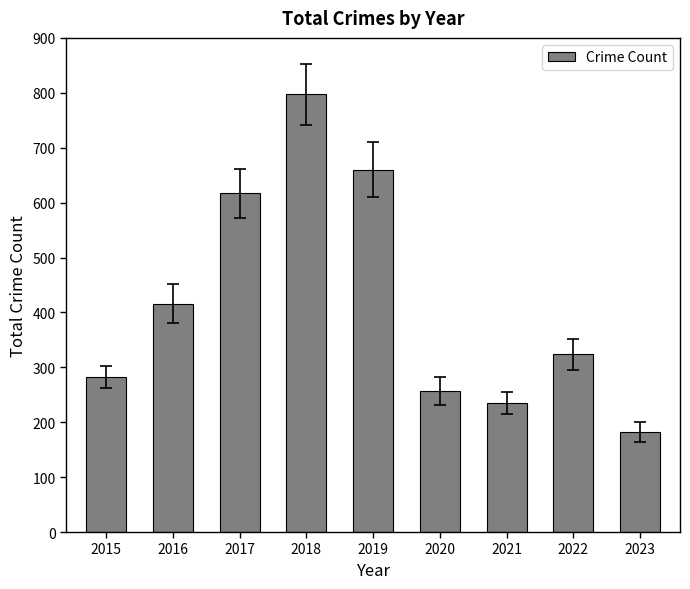

How many categories are shown in the chart?

9